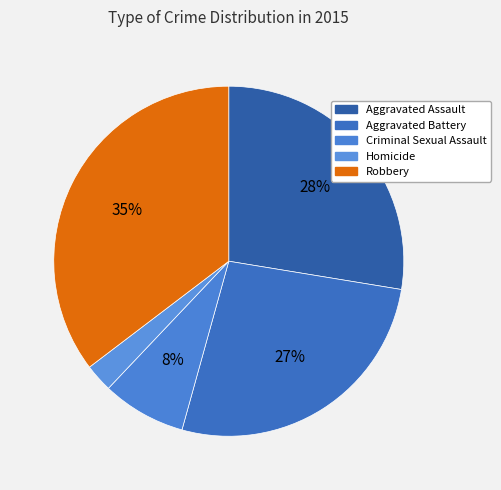

The Aggravated Assault slice represents 28% of the pie. True or false?

True